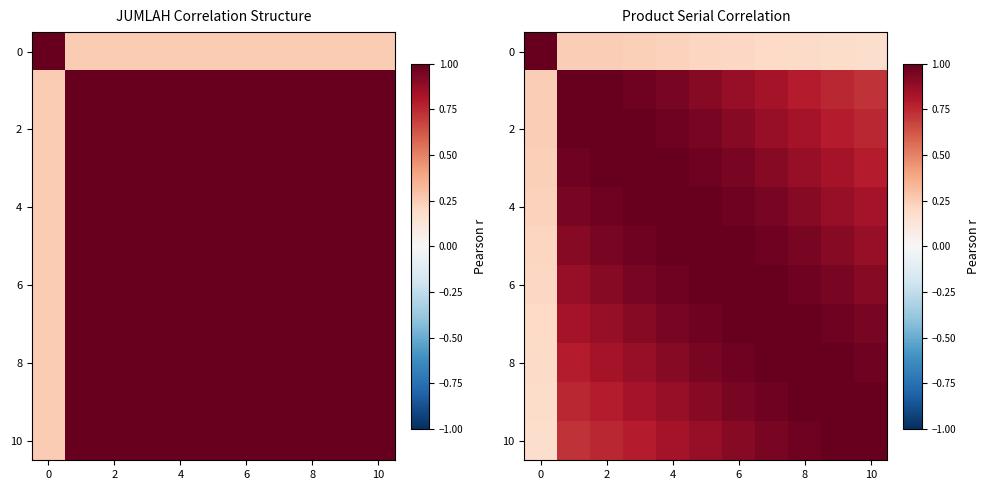

What is the maximum value shown in the chart?

1.0